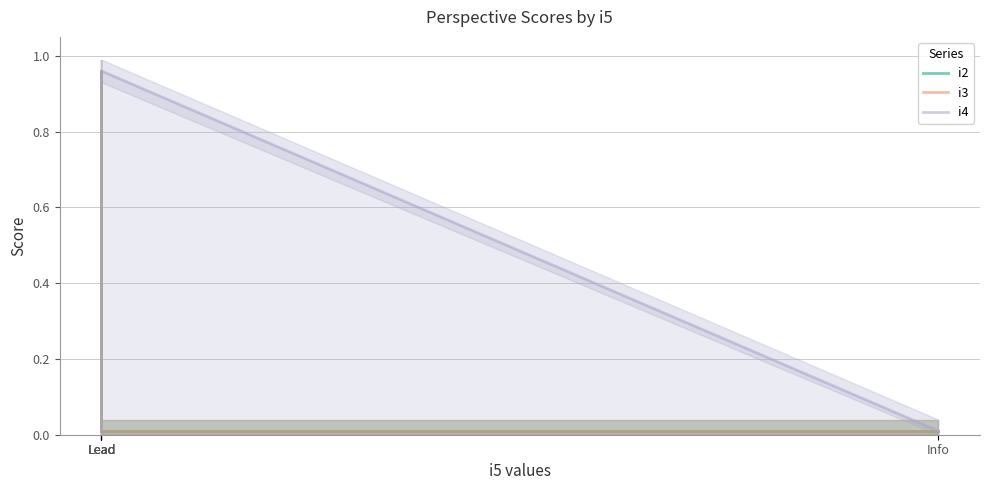

What are all the series names shown in the legend?

i2, i3, i4